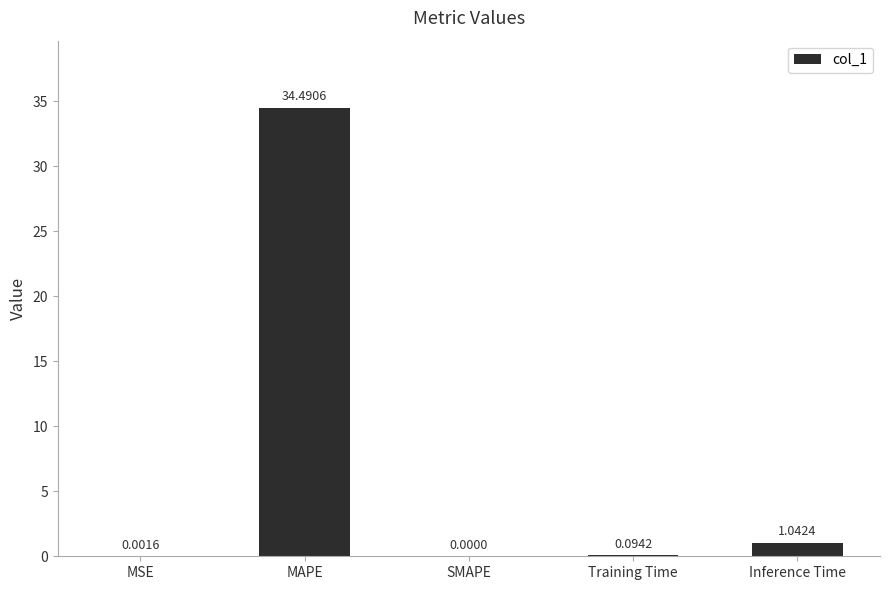

Which has a higher value, Training Time or Inference Time?

Inference Time